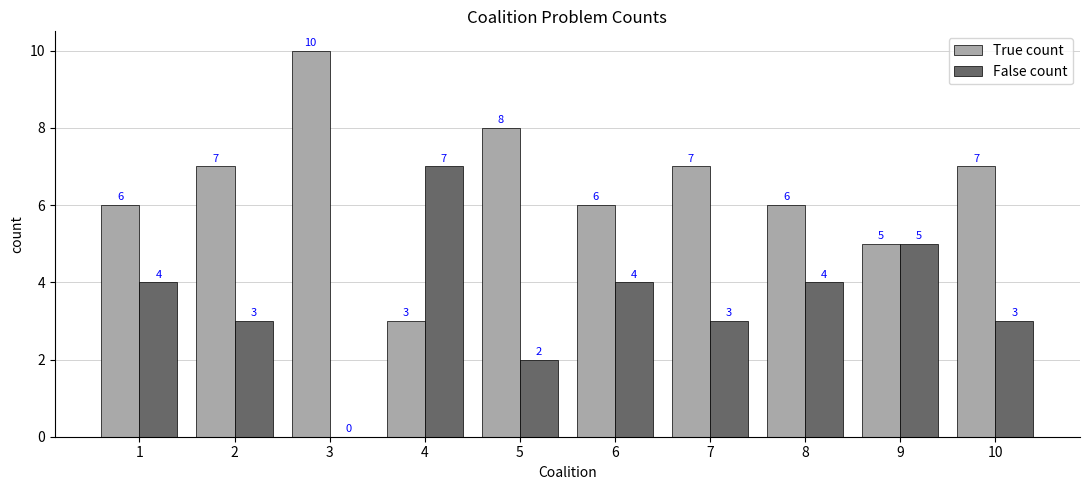

Read the False count value at 9.

5